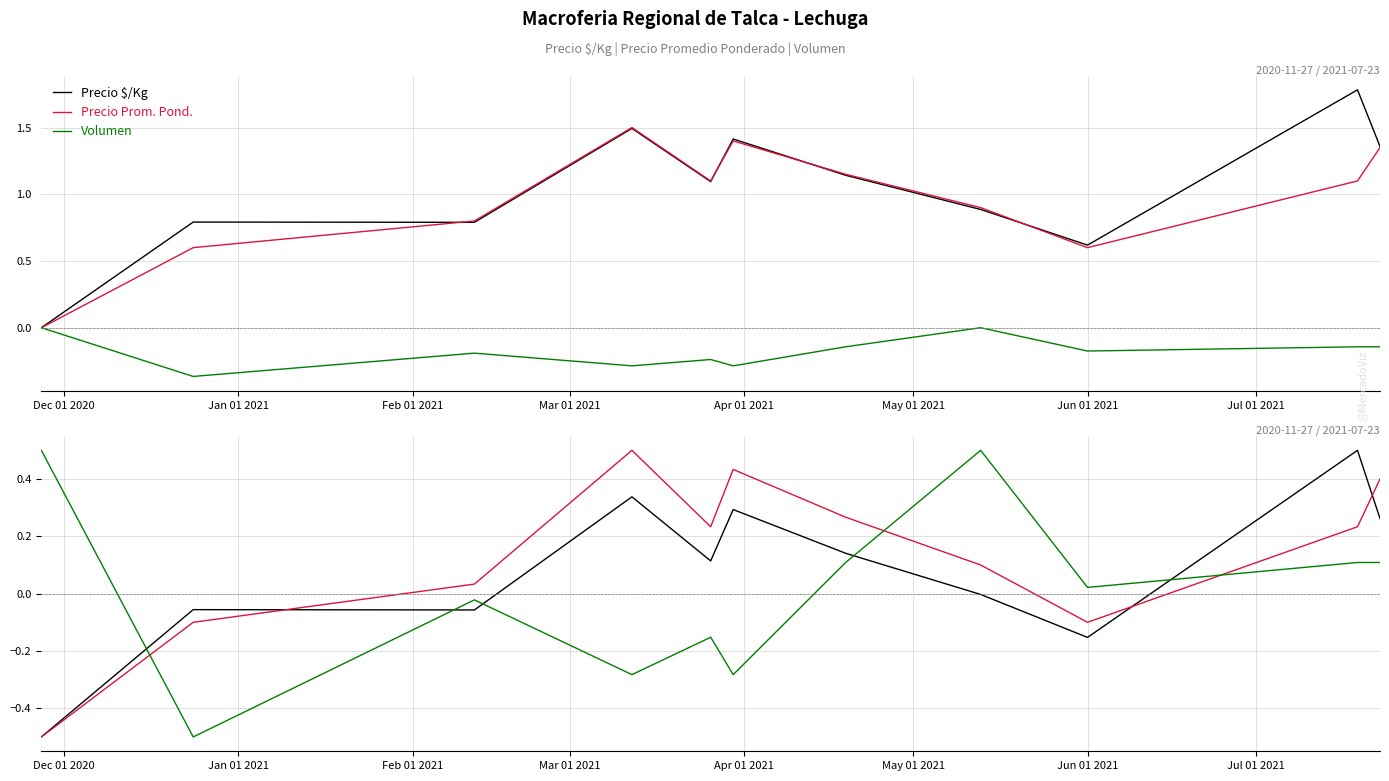

Where do Precio Prom. Pond. and Precio $/Kg first cross each other?

Jan 01 2021 and Feb 01 2021